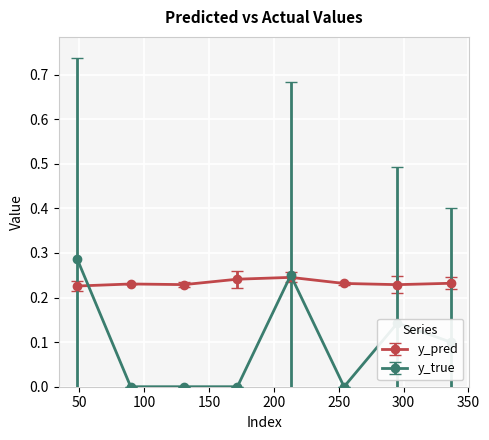

Rank the series by their maximum value, from lowest to highest.

y_pred, y_true